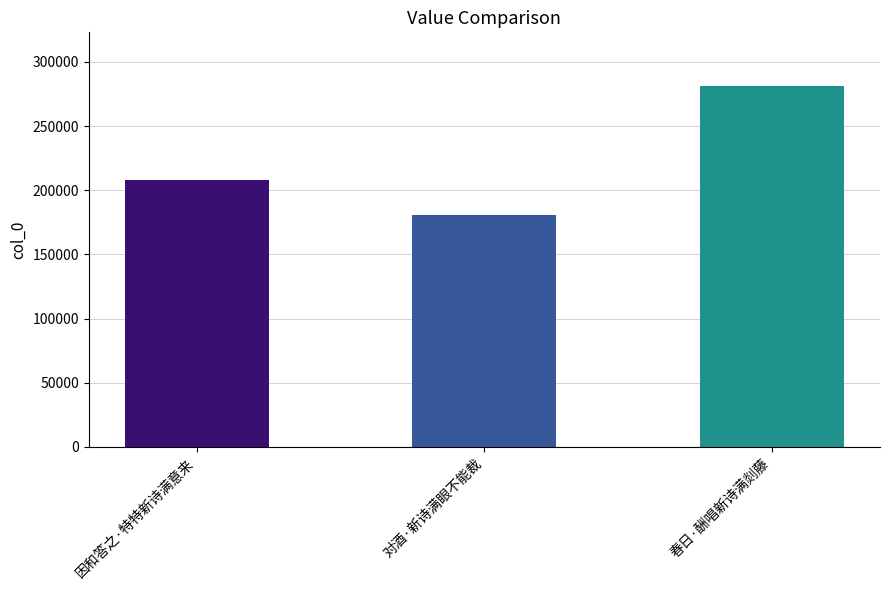

Reading right to left, what are all the values shown in this chart?

280857	180532	207623